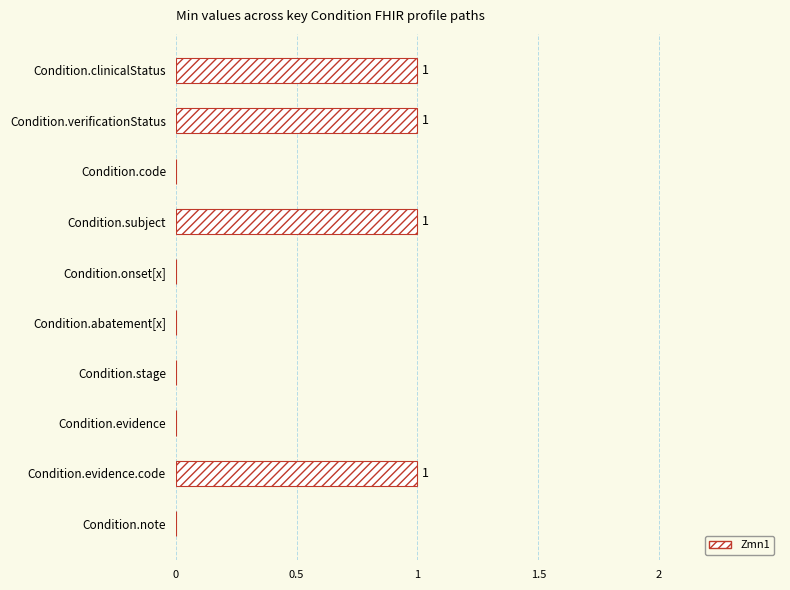

The value at Condition.note is 0. True or false?

True